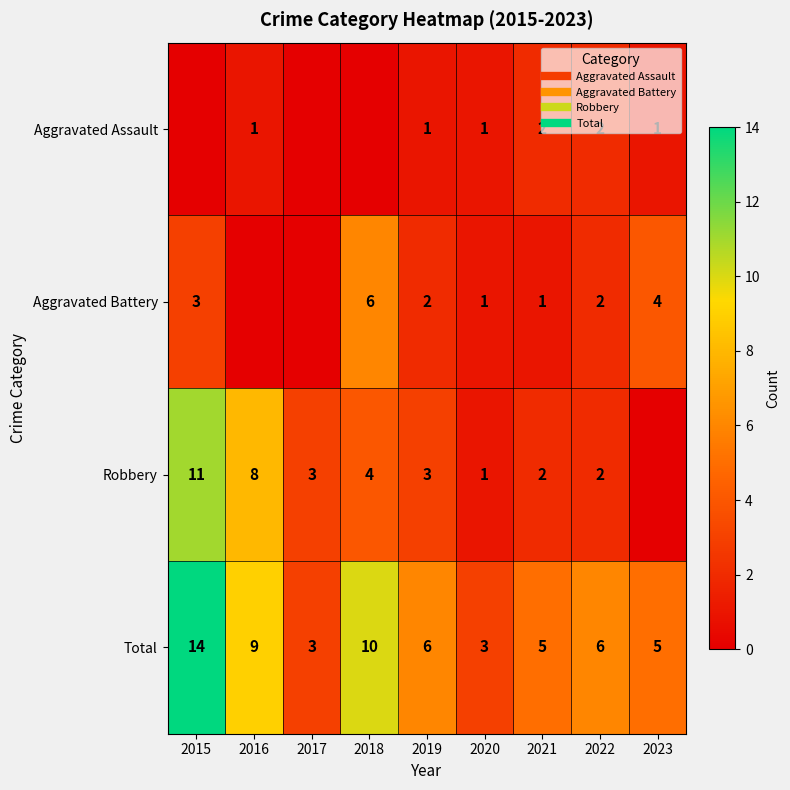

What value does the Robbery series have at 2015, to the nearest 5?

10